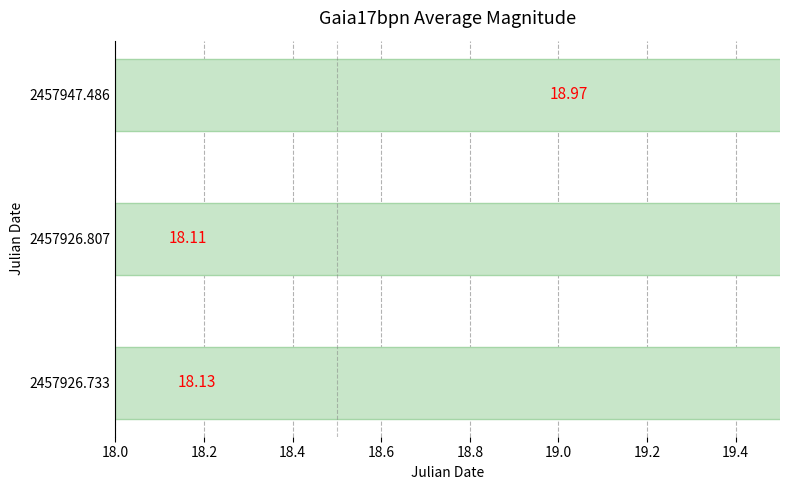

Is it true that the value at 2457947.486 is 13.2?

False